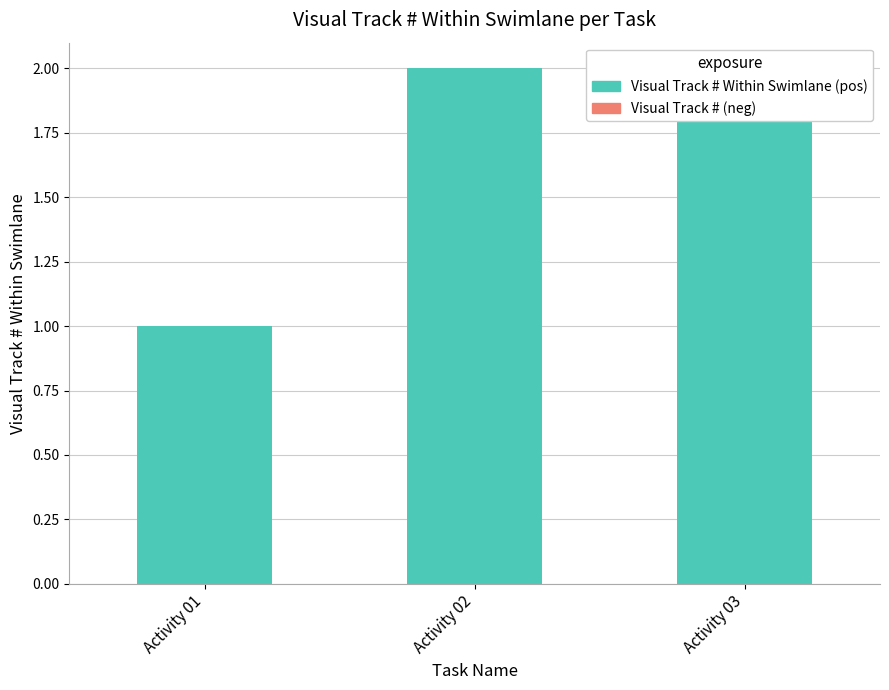

What is the value of the Visual Track # Within Swimlane (pos) bar at the 3rd from the left?

2